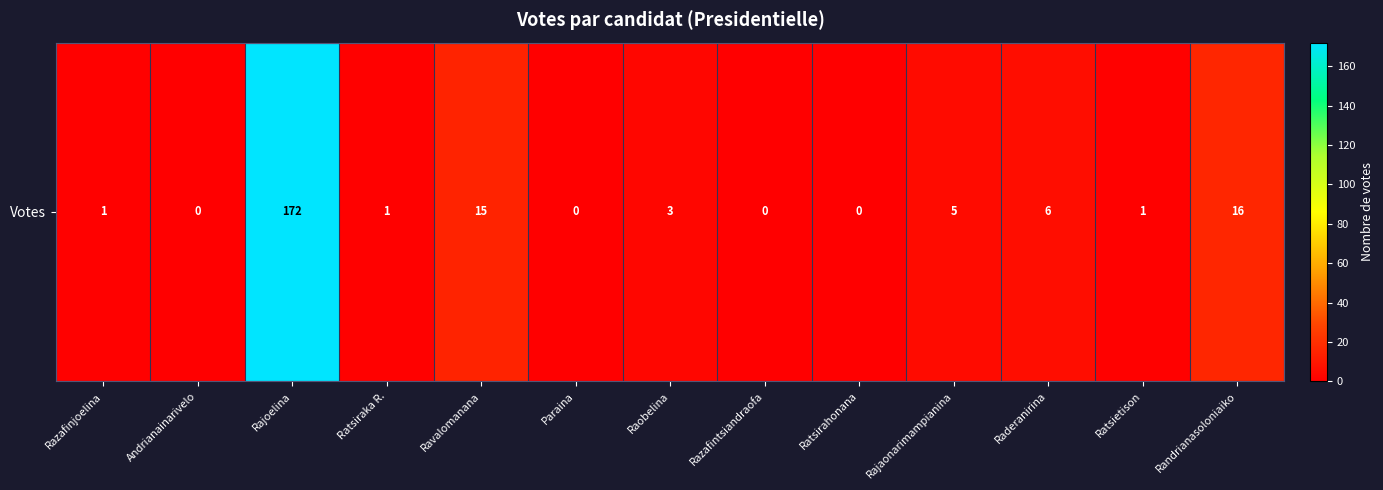

Is it true that the value at Rajaonarimampianina is 5?

True